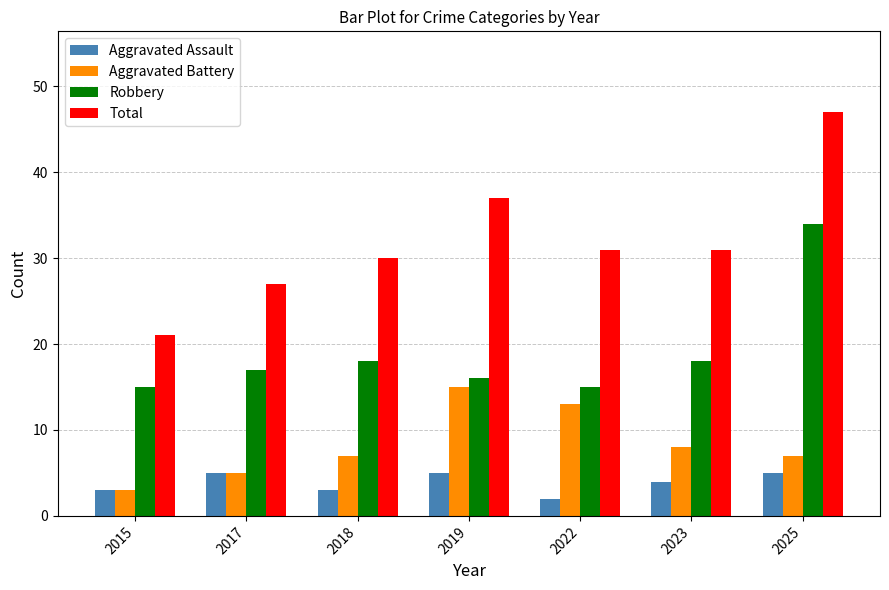

The value of Aggravated Battery at 2017 is 5. True or false?

True